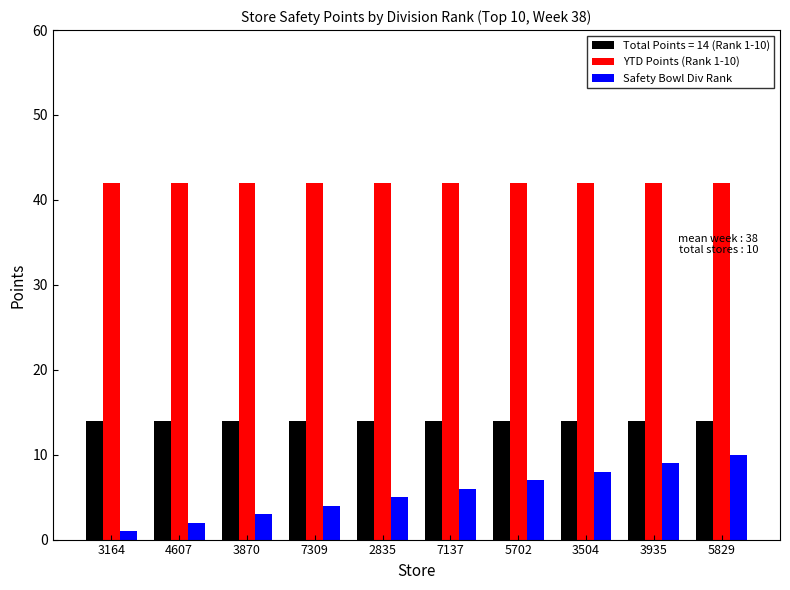

How many values in the Safety Bowl Div Rank series are below 6?

5